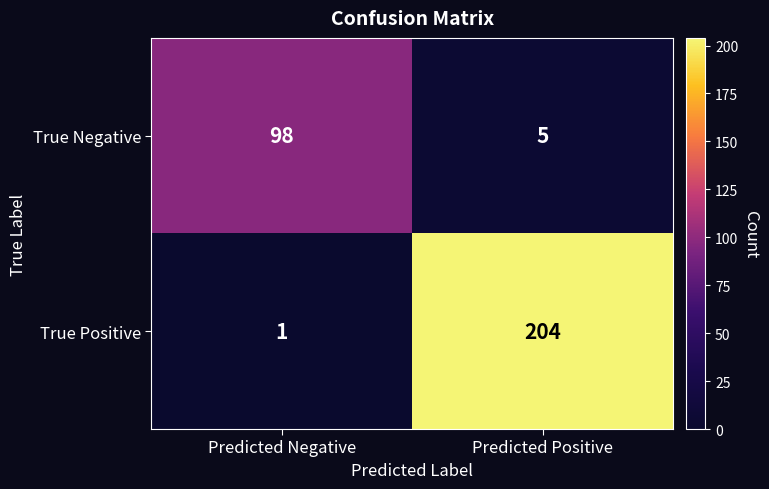

Reading left to right, extract all data points from this chart.

True Negative: Predicted Negative=98	Predicted Positive=5
True Positive: Predicted Negative=1	Predicted Positive=204